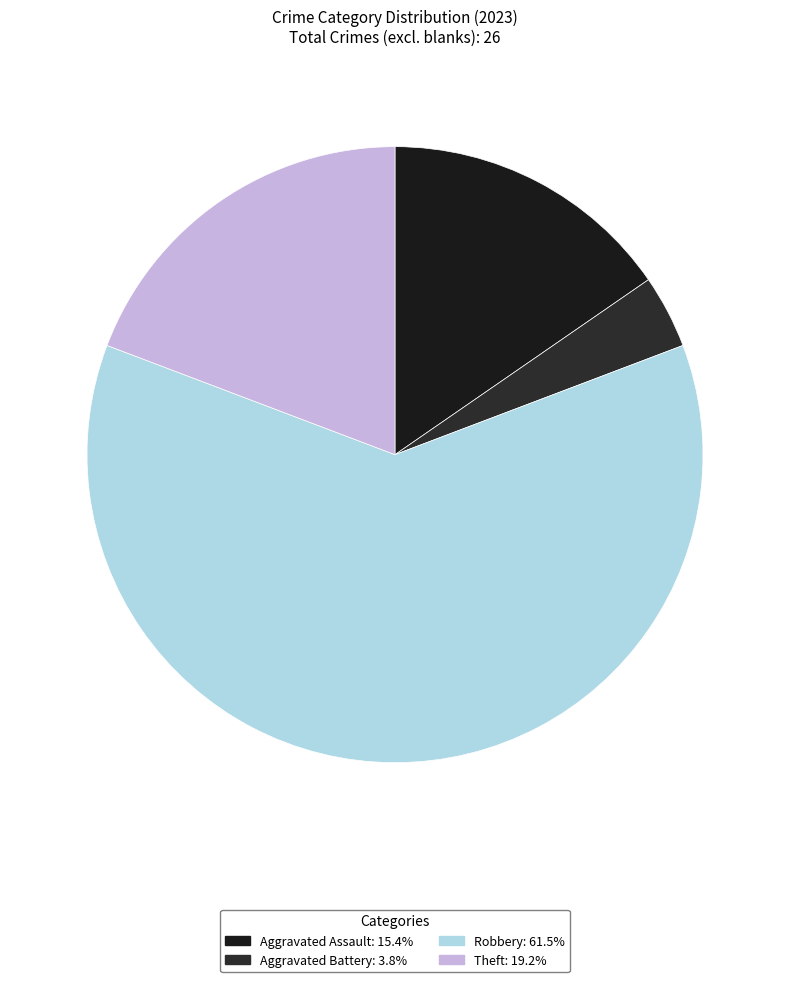

What percentage do Theft and Aggravated Battery together represent?

23.1%